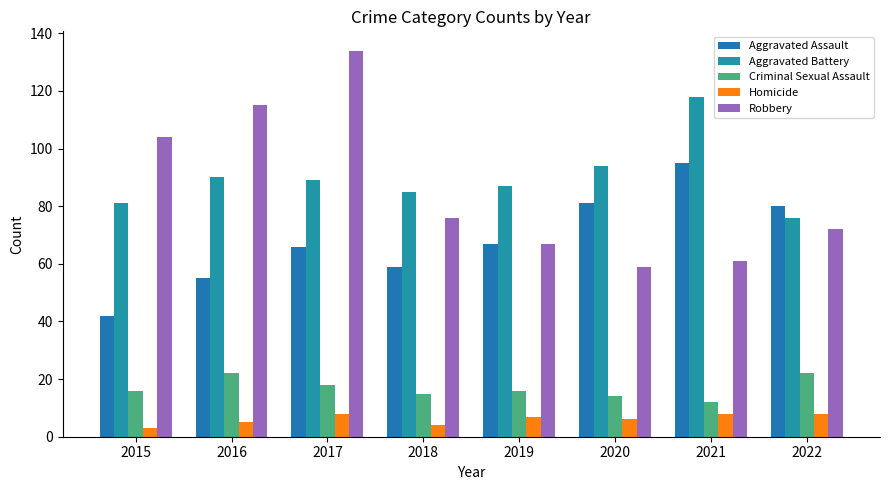

The Aggravated Assault series shows 171 at 2021. True or false?

False